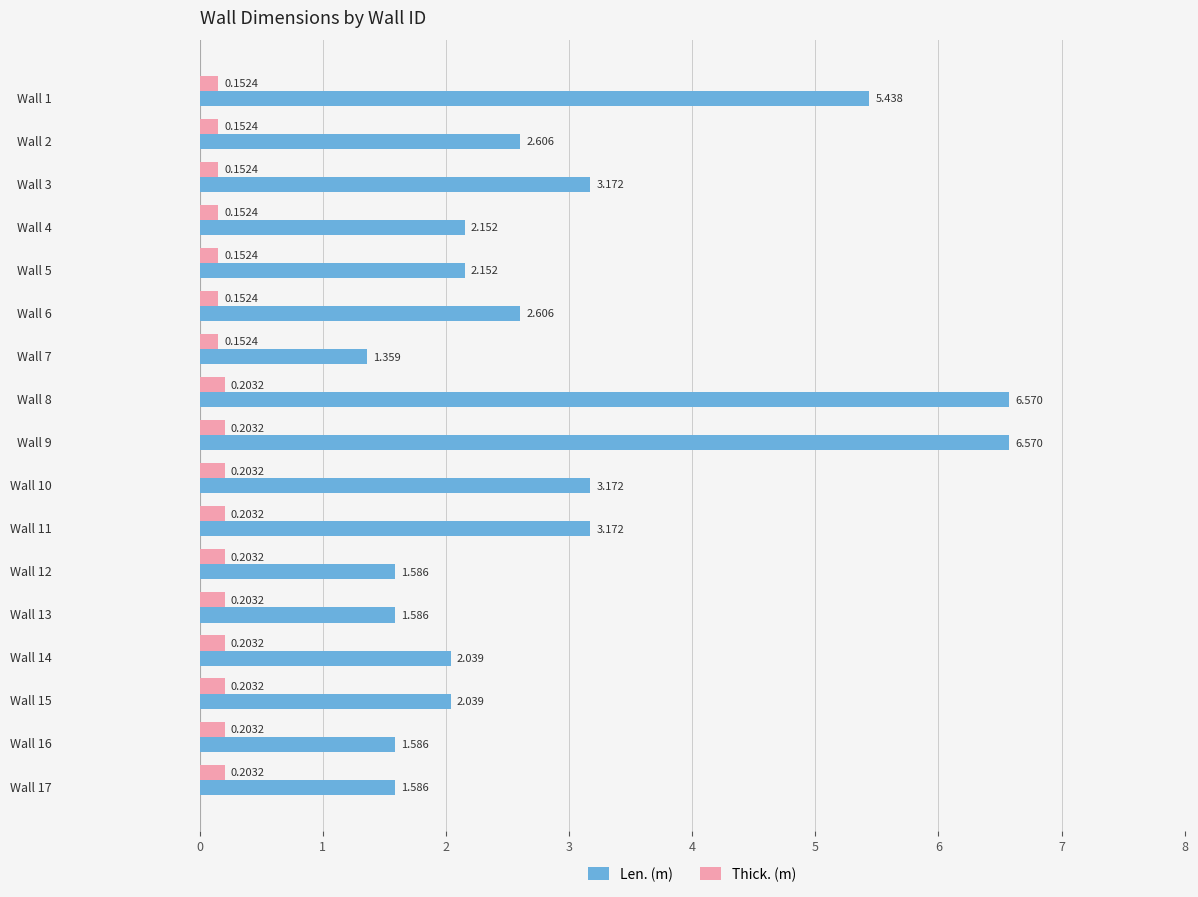

Which series has the largest total across all categories?

Len. (m)